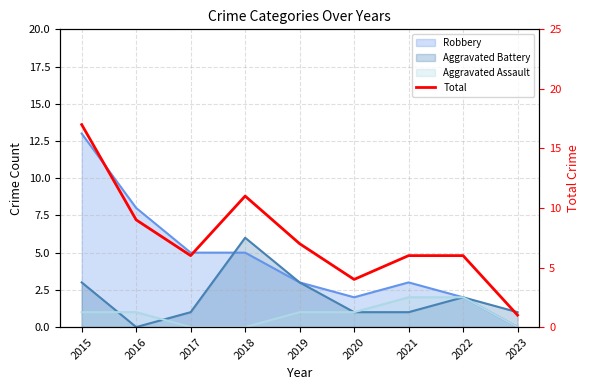

Approximately how many times larger is the value at 2022 compared to 2019?

0.9